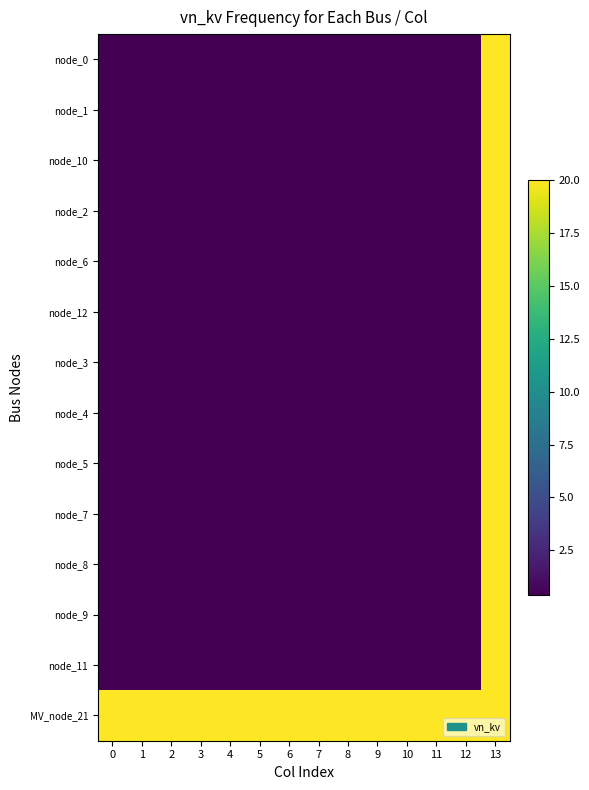

What is the total value across all series at 13?

280.0